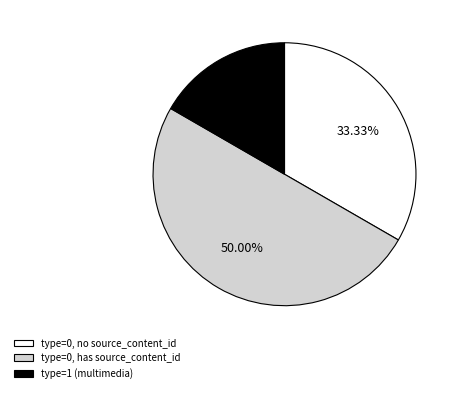

How many segments does this pie chart have?

3